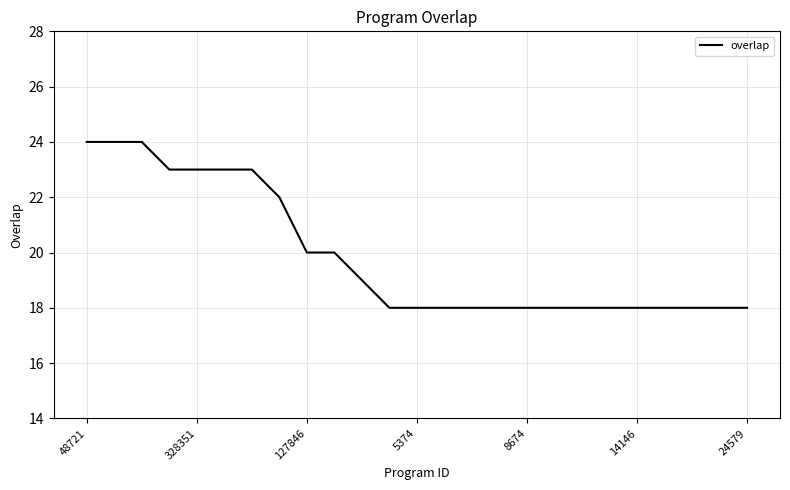

What is the difference between the maximum and minimum values?

6